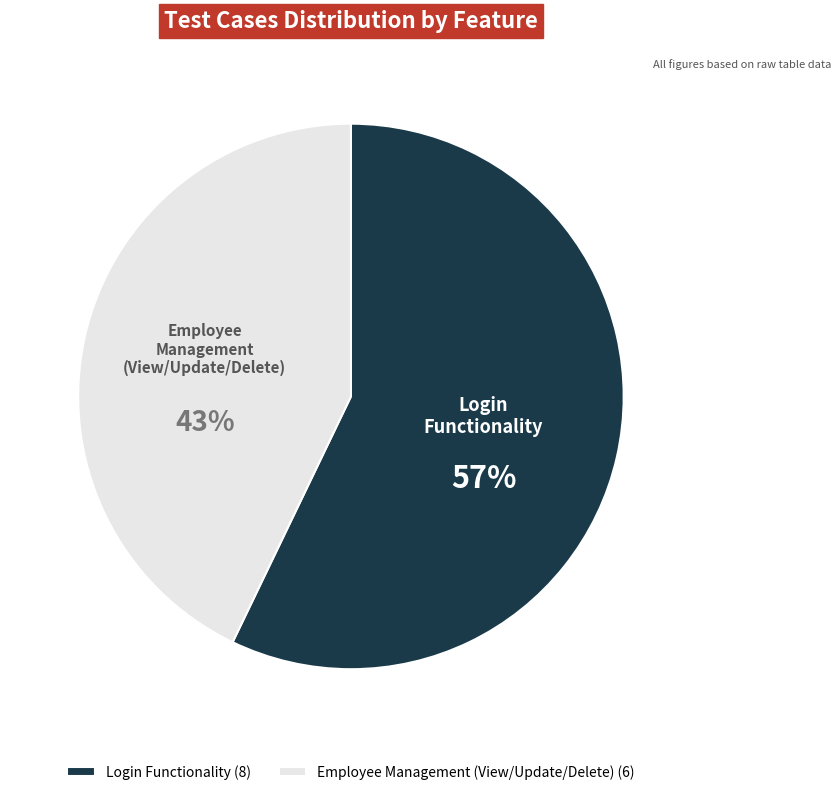

What is the smallest slice in the pie chart?

Employee Management (View/Update/Delete)